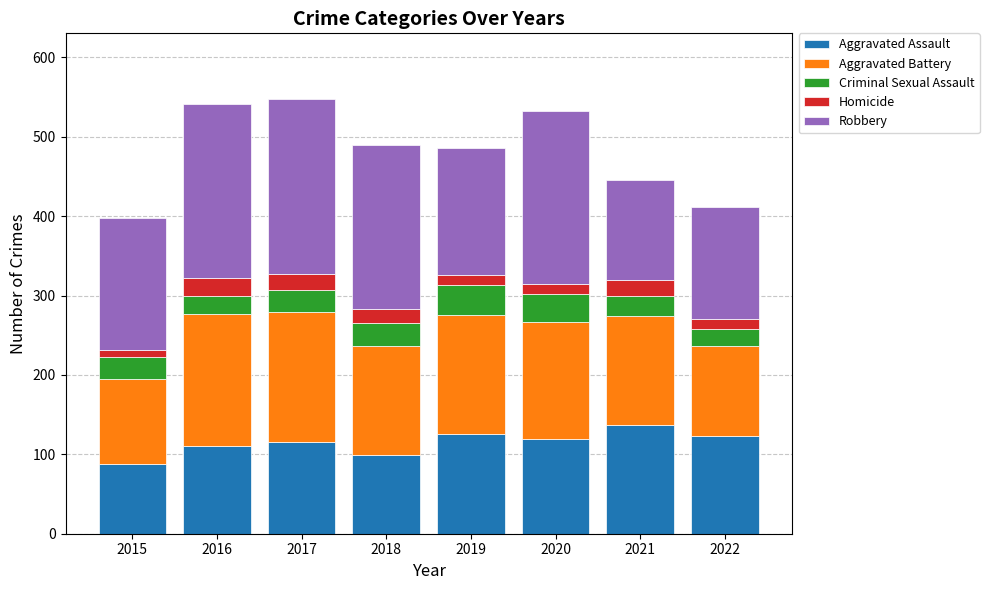

Are the bars grouped side by side (vs. stacked)?

No